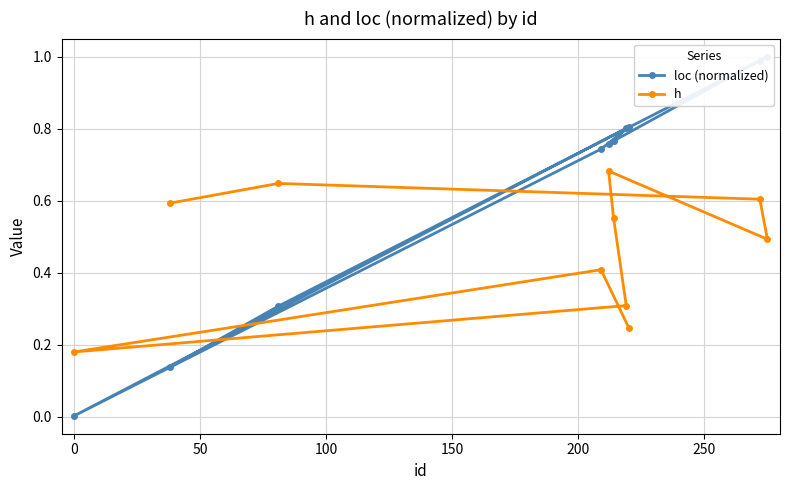

How many h values are between 0 and 1?

10